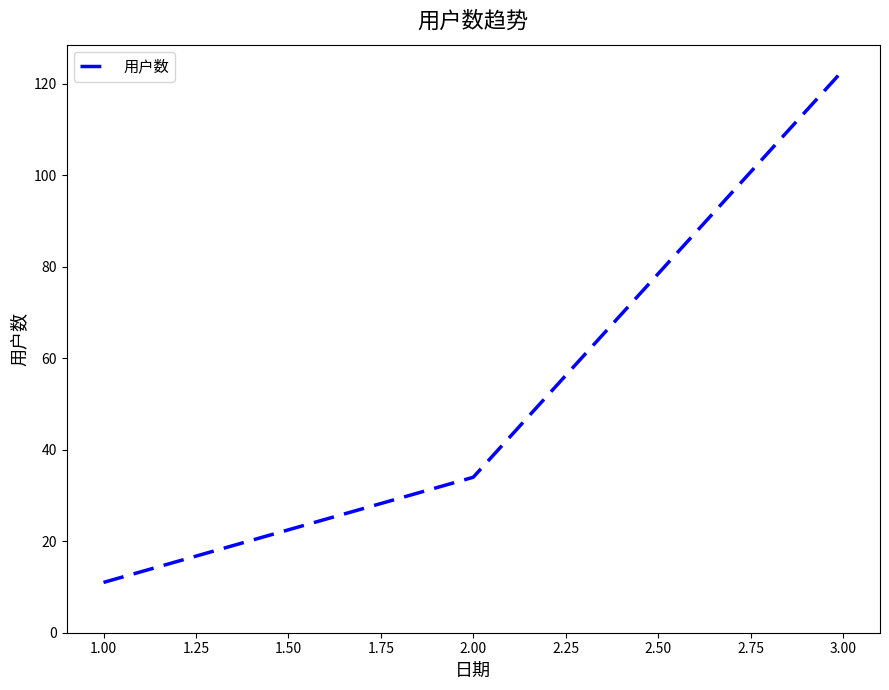

Is it true that the value at 1.00 is 11?

True